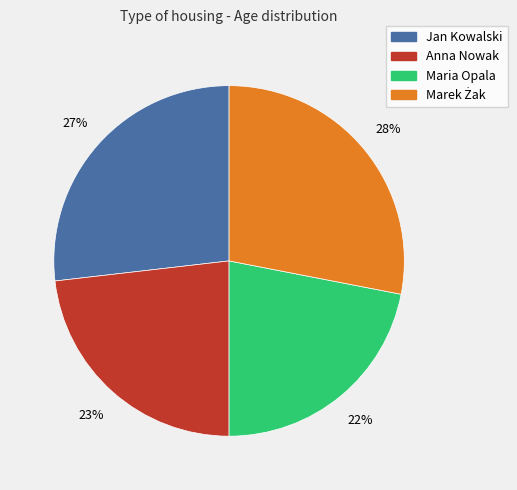

What percentage is the Anna Nowak slice, to the nearest percent?

23%